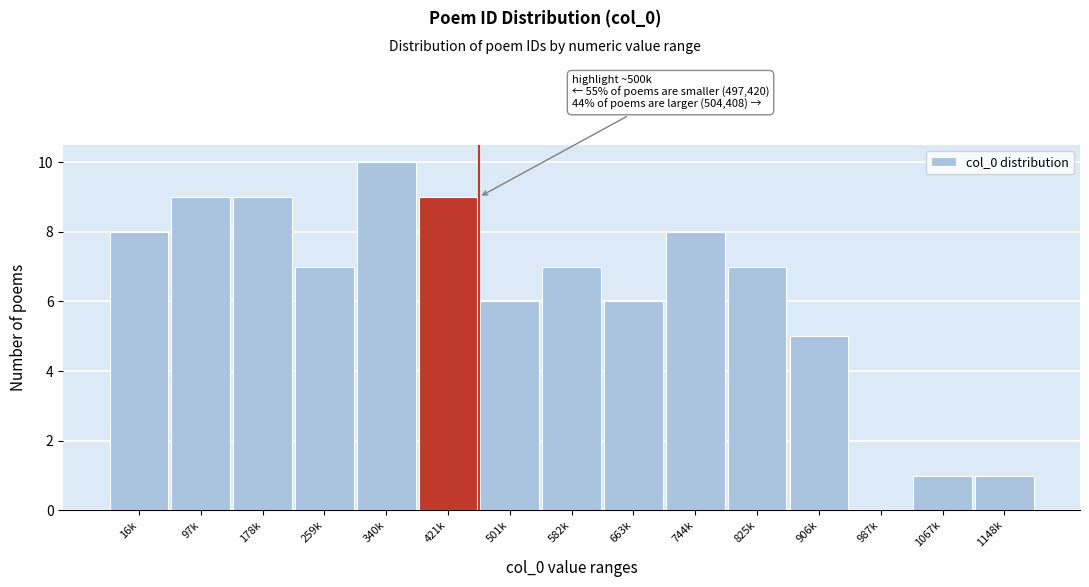

Reading left to right, what are all the values shown in this chart?

16k=8	97k=9	178k=9	259k=7	340k=10	421k=9	501k=6	582k=7	663k=6	744k=8	825k=7	906k=5	987k=0	1067k=1	1148k=1